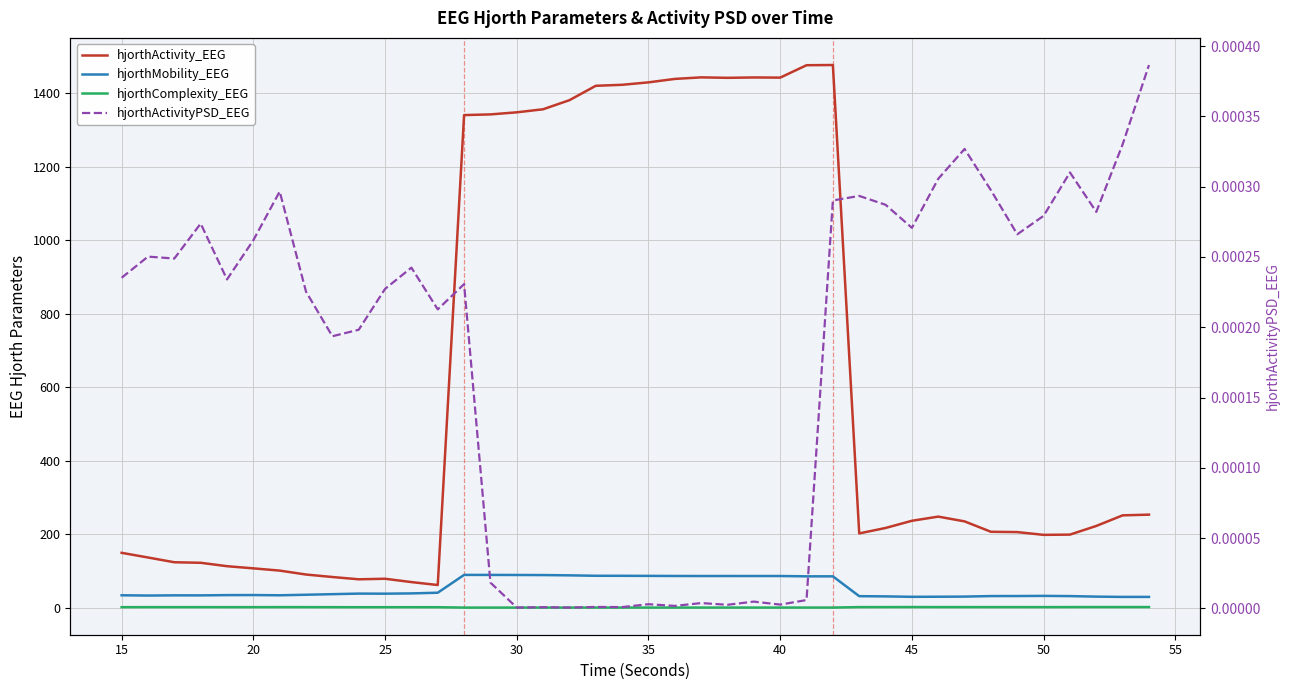

What are all the series names shown in the legend?

hjorthActivity_EEG, hjorthMobility_EEG, hjorthComplexity_EEG, hjorthActivityPSD_EEG